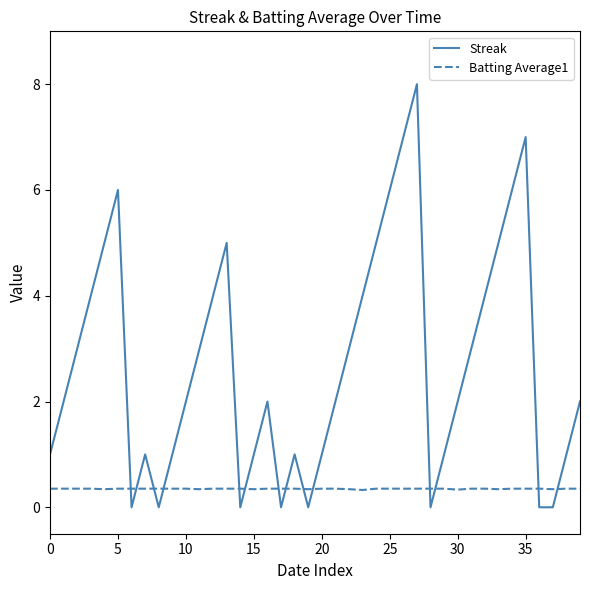

Does the chart display data point markers on the line(s)?

No